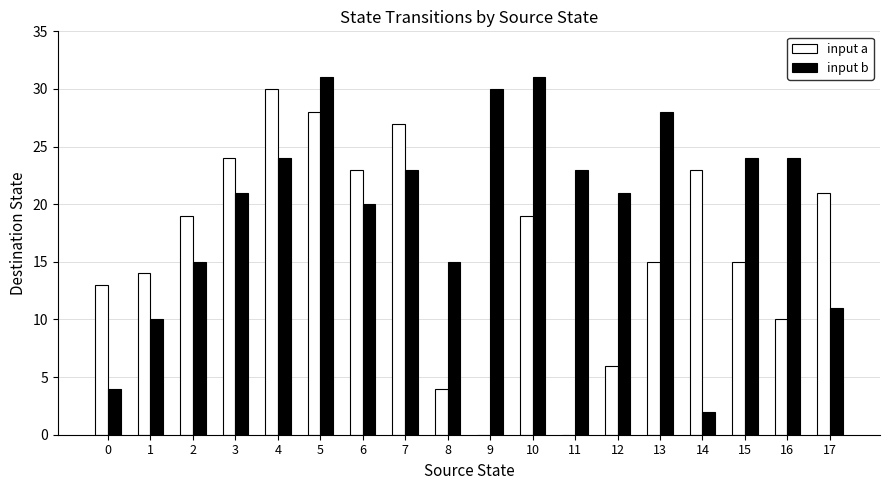

At which label does input a reach its peak?

4